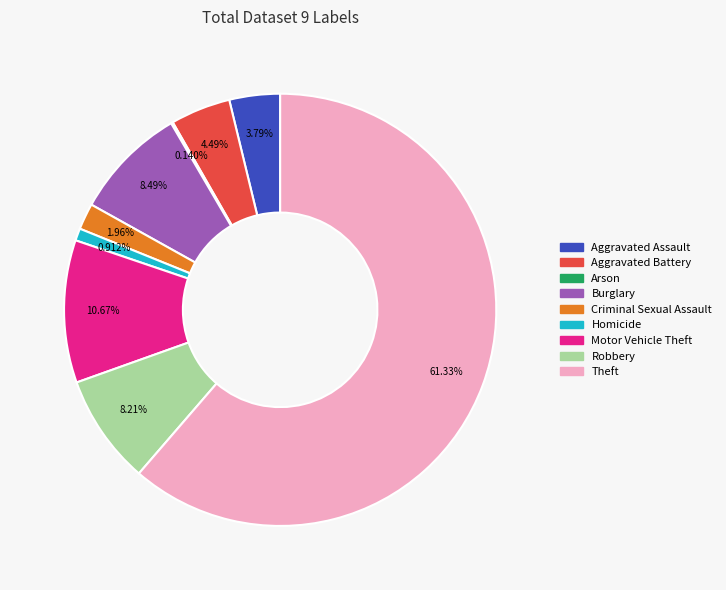

Which has a higher value, Criminal Sexual Assault or Theft?

Theft